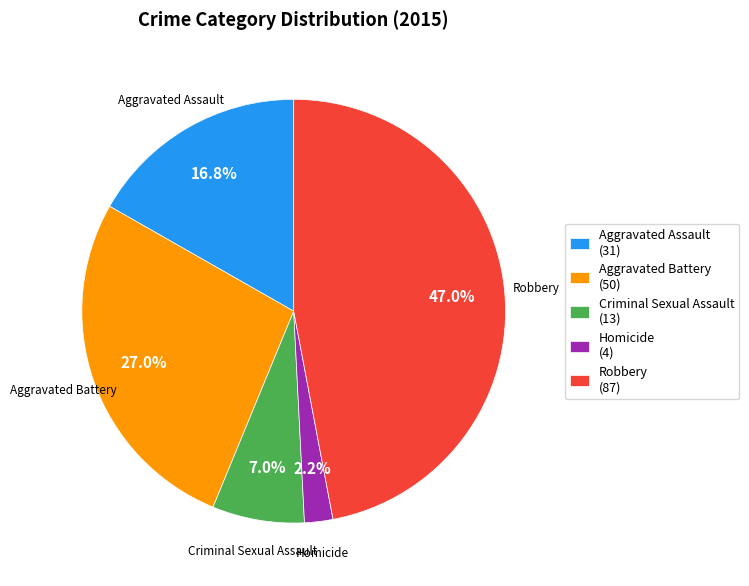

Does Robbery represent more than half of the total?

No